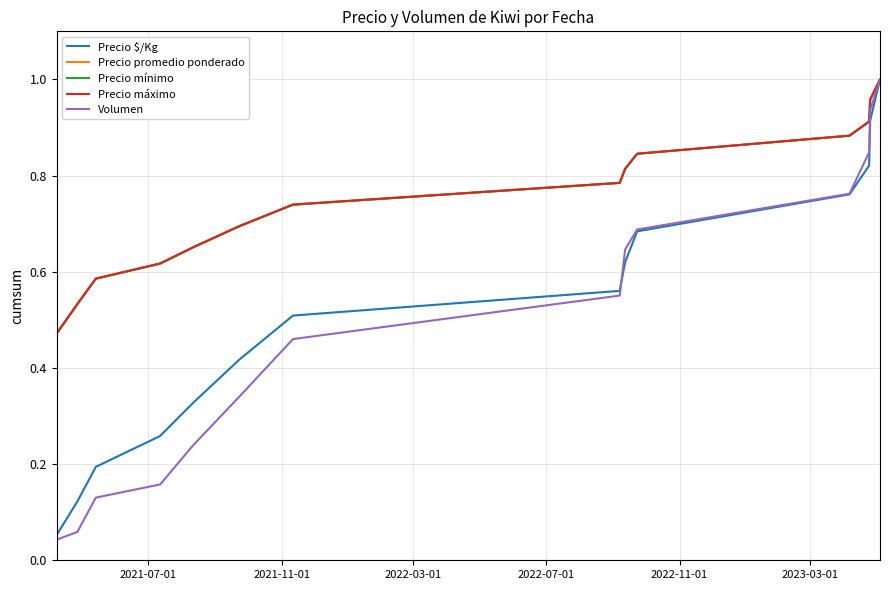

True or false: Precio promedio ponderado has more than 1 interior local peaks.

False